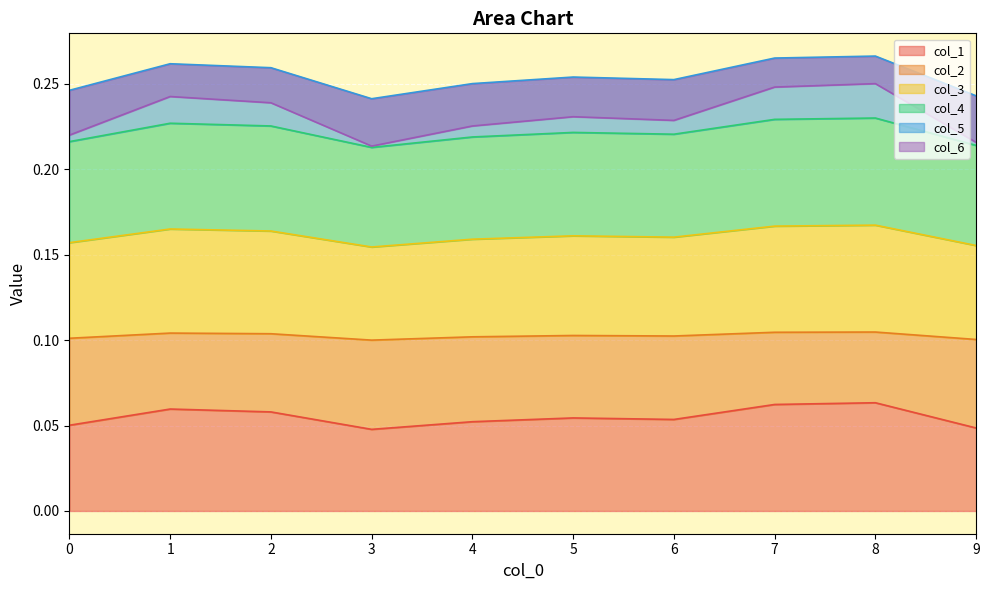

The col_1 series shows 0.0 at 6. True or false?

False